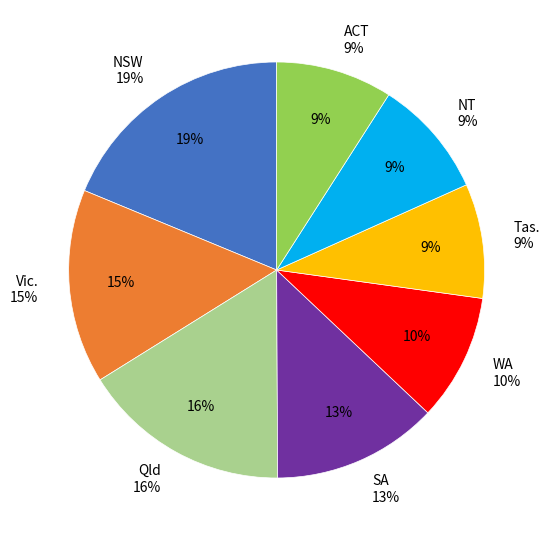

Combined, what portion of the pie is NT and SA?

22.1%